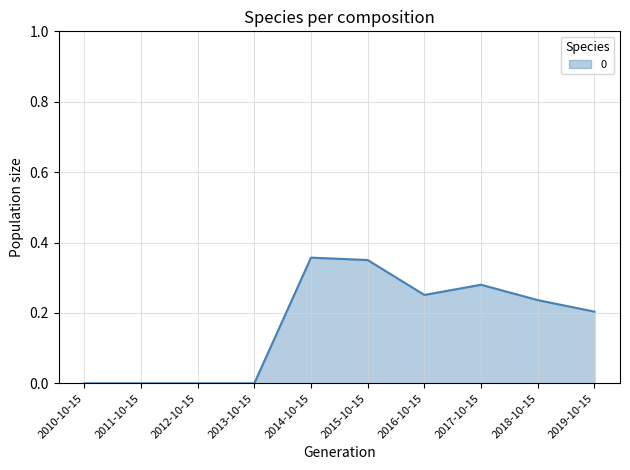

True or false: the data shows 0.0 at 2010-10-15.

True